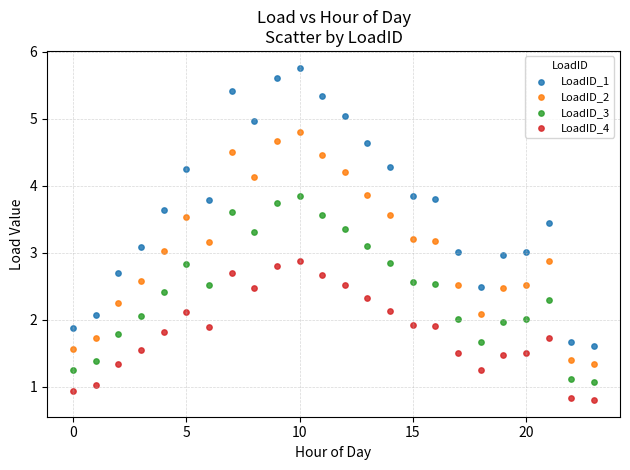

Which series has the widest spread of Y values?

LoadID_1